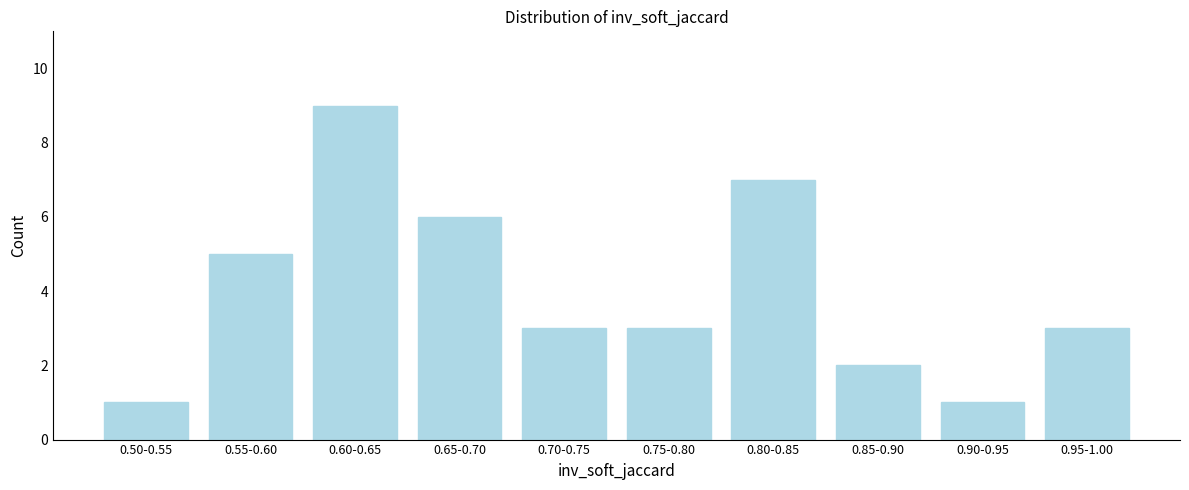

Reading left to right, extract all data points from this chart.

1	5	9	6	3	3	7	2	1	3